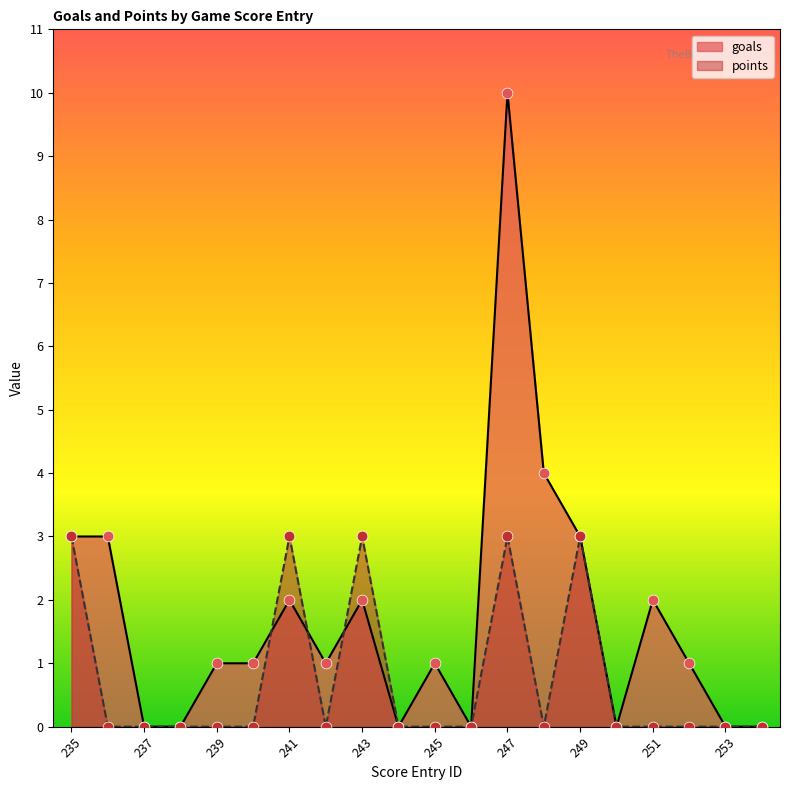

At which category is the sum across all series the highest?

247